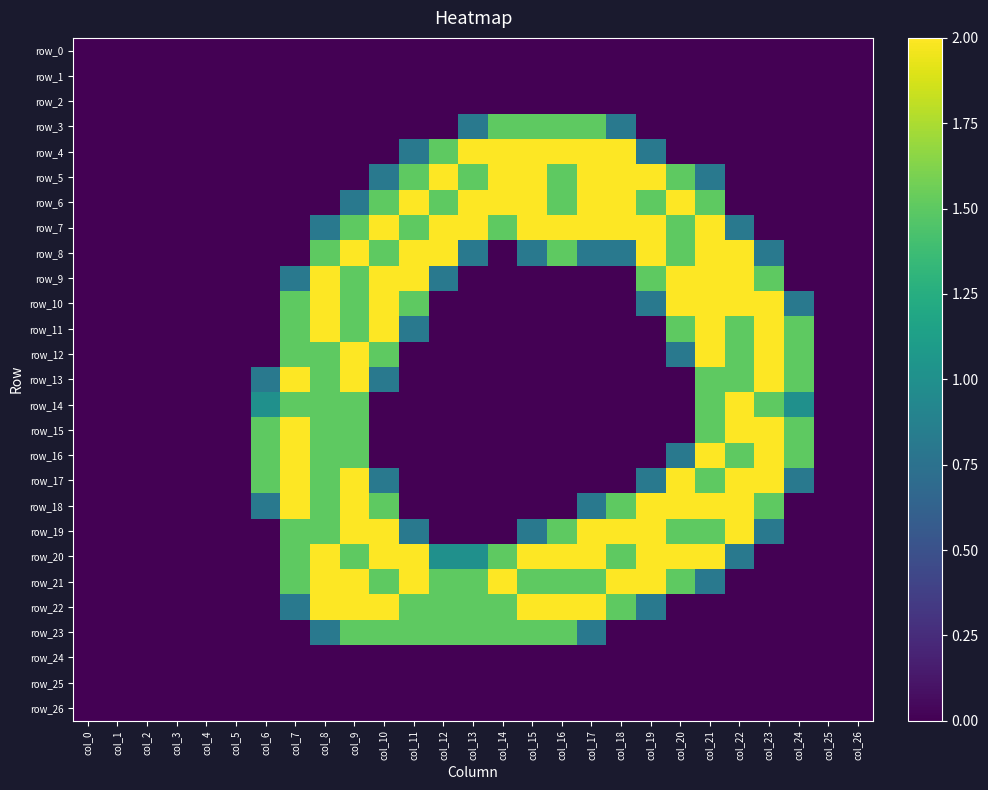

Rank the categories by row_26 value from lowest to highest.

col_0, col_1, col_2, col_3, col_4, col_5, col_6, col_7, col_8, col_9, col_10, col_11, col_12, col_13, col_14, col_15, col_16, col_17, col_18, col_19, col_20, col_21, col_22, col_23, col_24, col_25, col_26